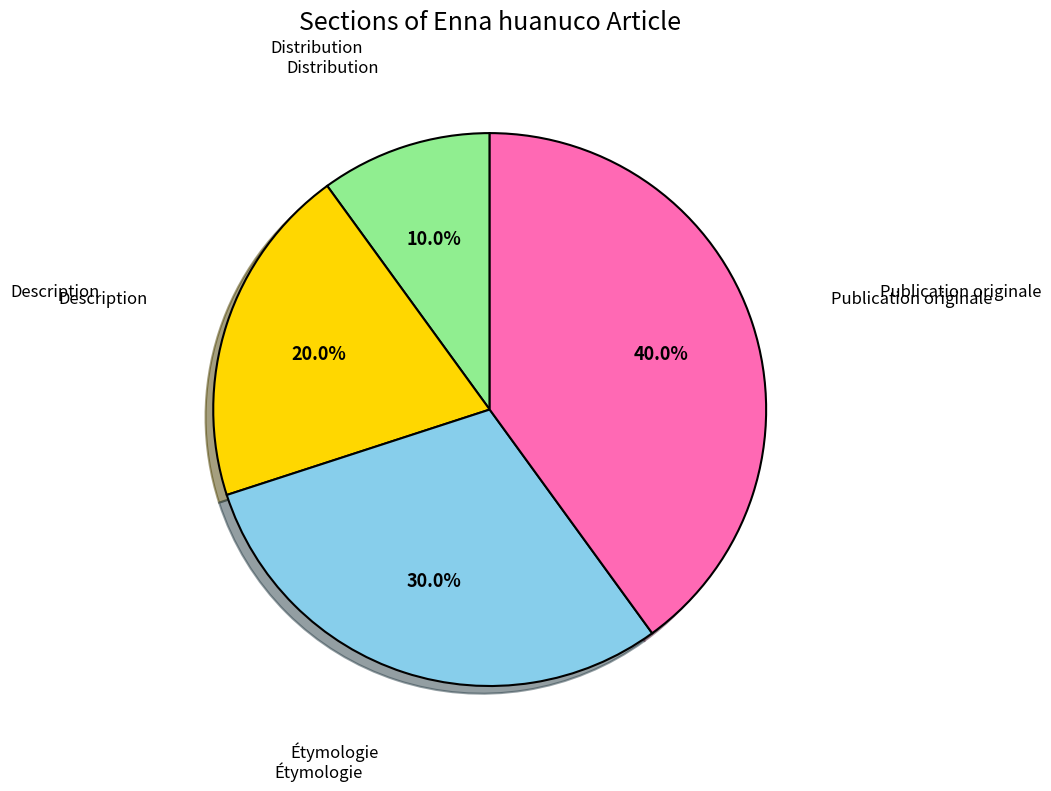

Count the number of slices in the pie.

4